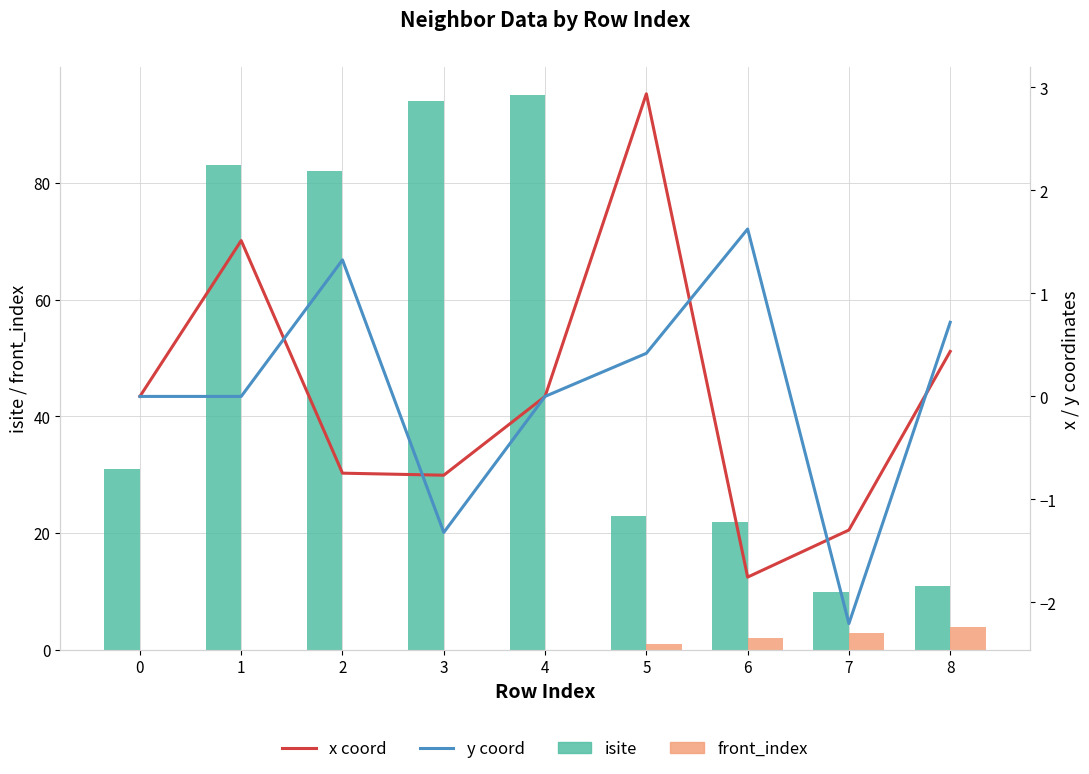

Are the bars horizontal?

No